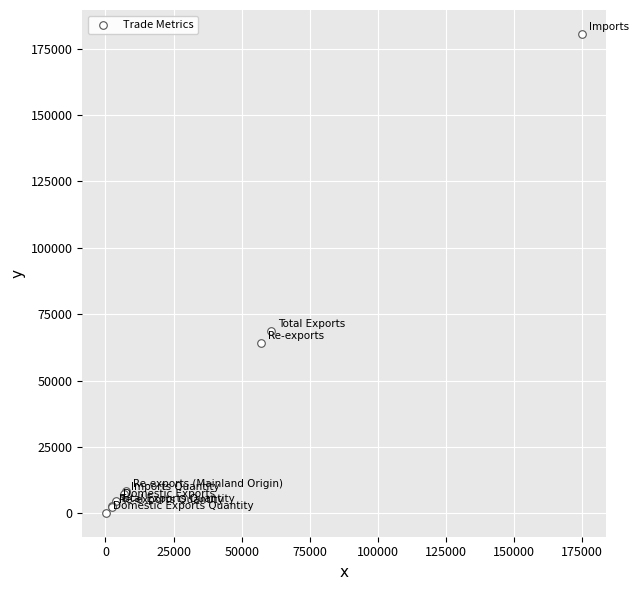

What Y value in the scatter plot is closest to 90377?

68781.5